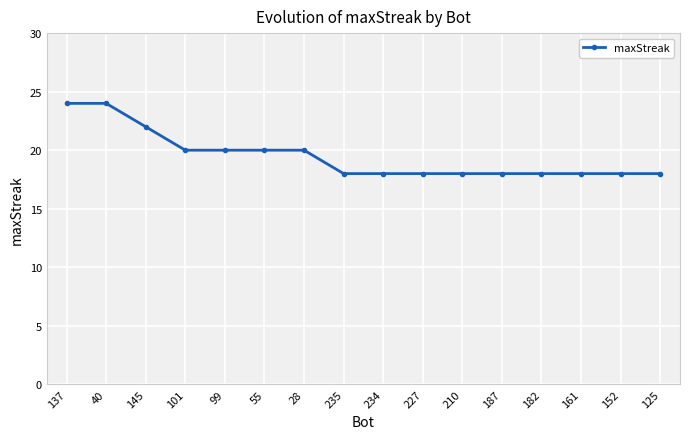

The chart shows a value of 20 at 101. True or false?

True